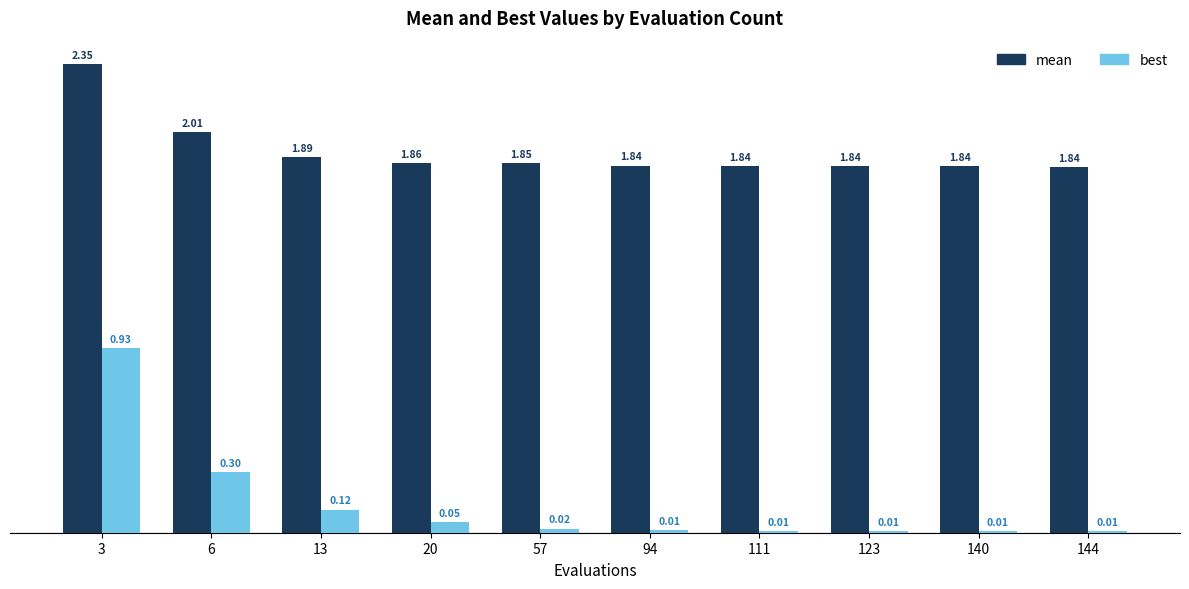

What is the sum of all mean values?

19.2